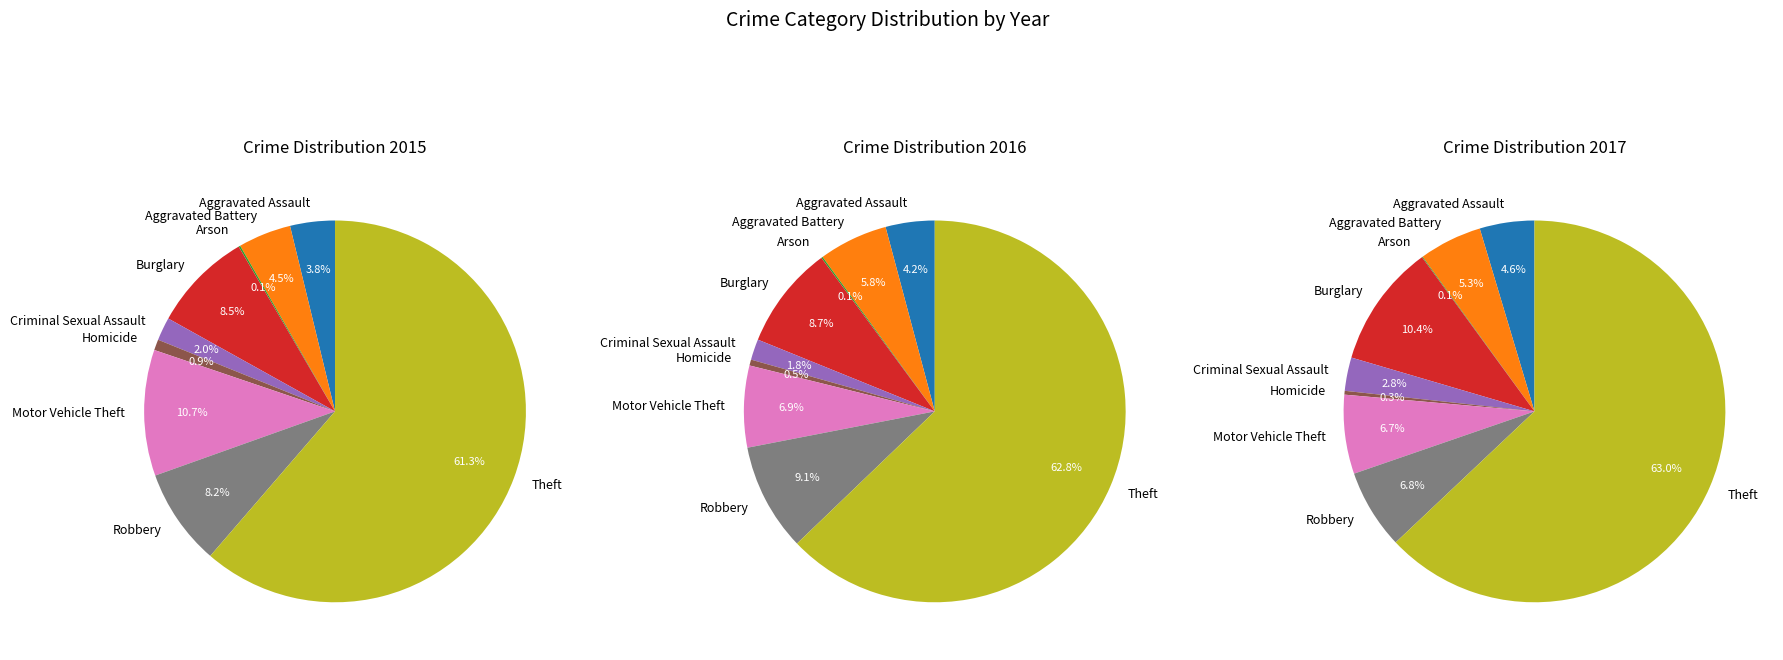

What is the difference between the highest and lowest values at 4?

16